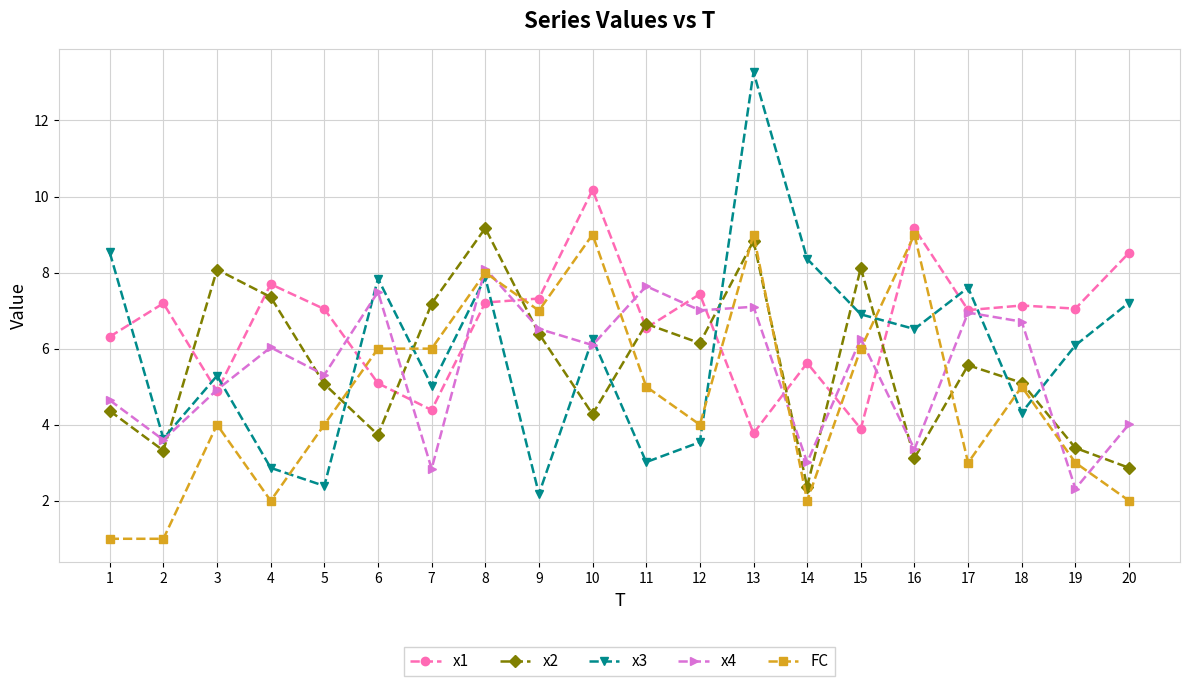

Which category has the highest value in the x1 series?

10